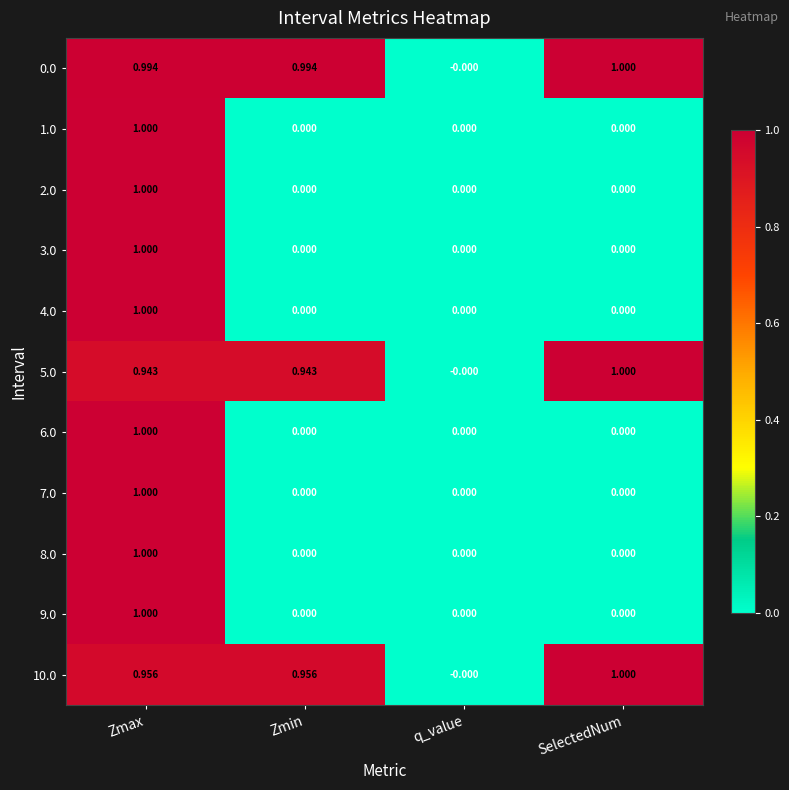

At which category is the sum across all series the highest?

Zmax